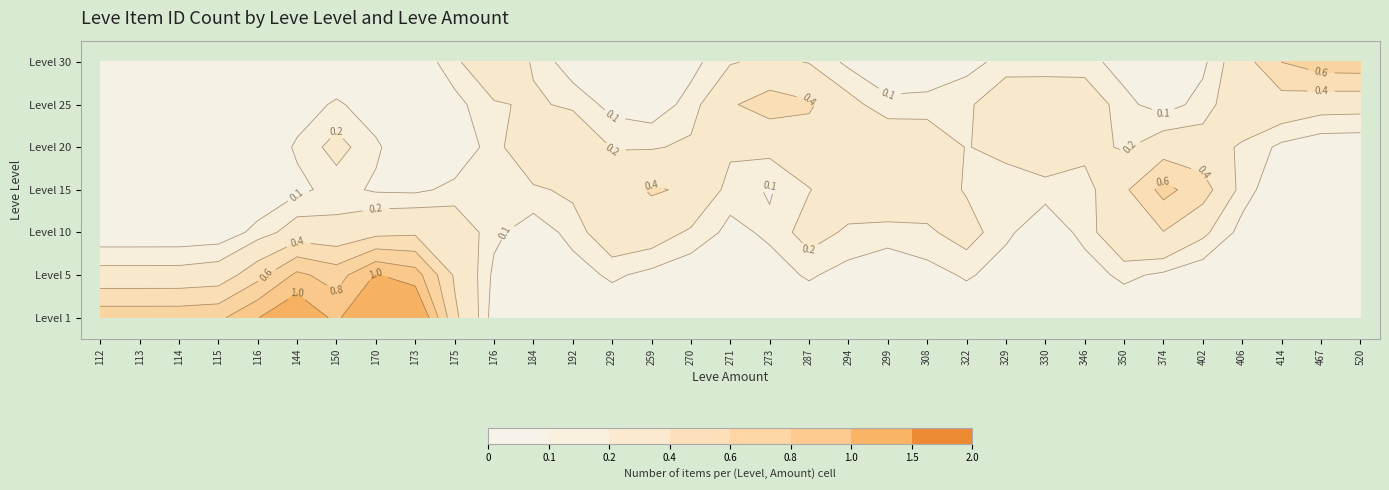

What is the difference between the maximum and minimum values in the 1 series?

1